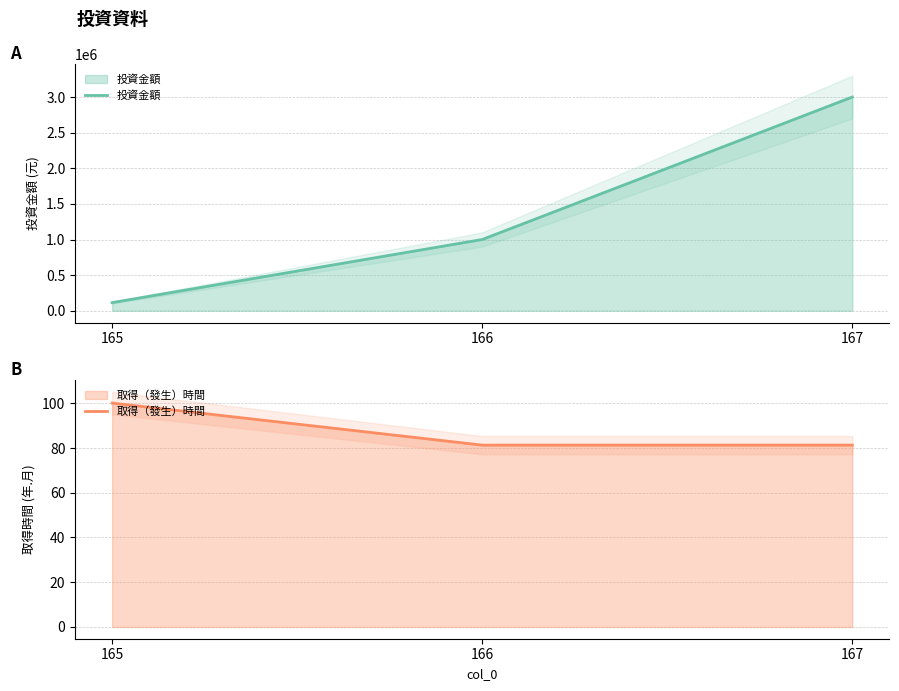

What is the value of the 投資金額 point at the 3rd from the left?

3000000.0